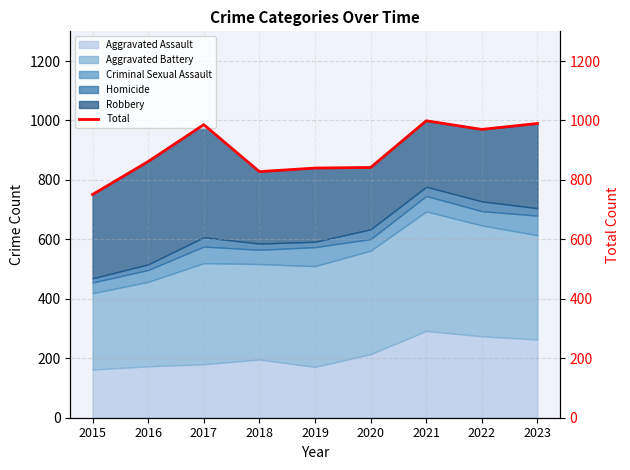

Does the chart display data point markers on the line(s)?

No